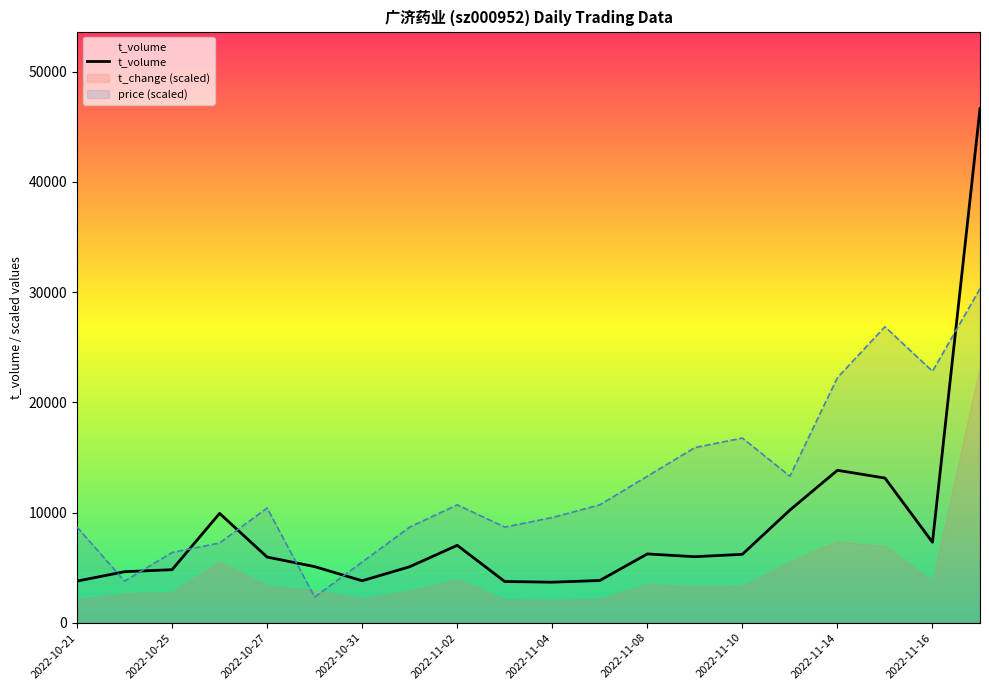

What is the total value across all series at 2022-10-31?

11518.6